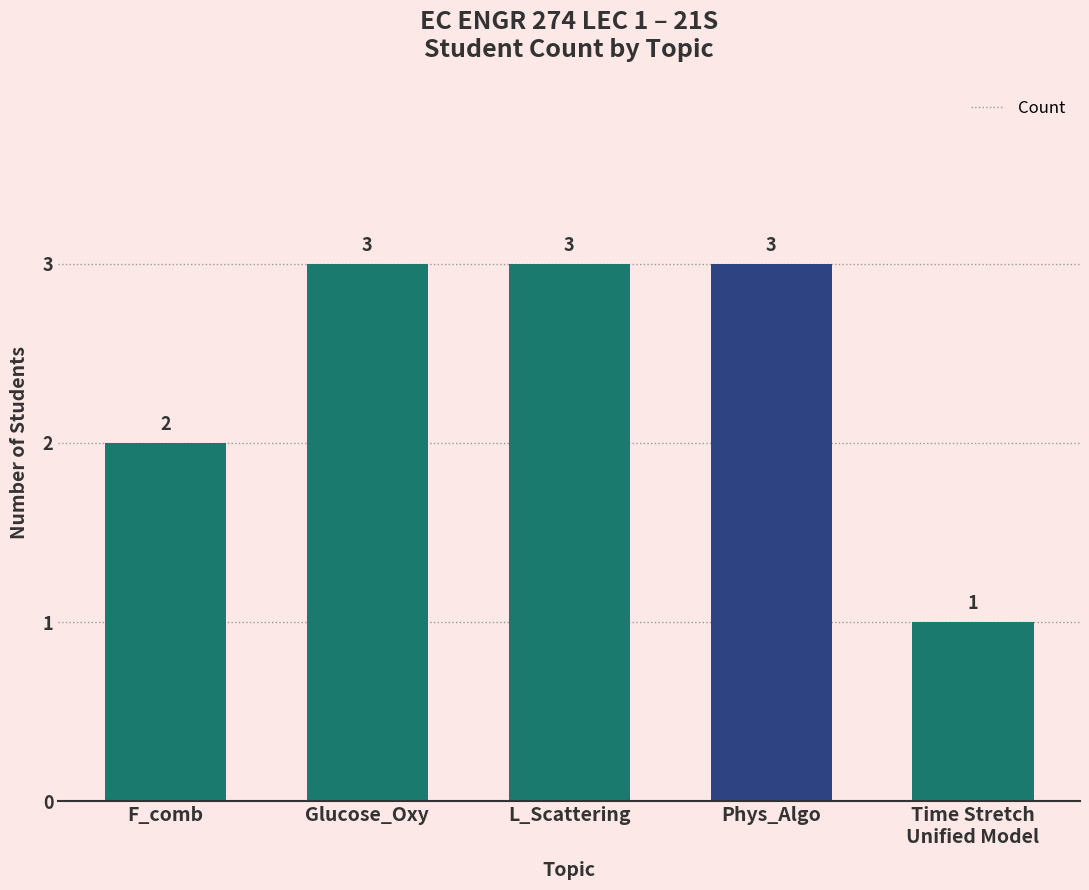

What is the change in value from F_comb to L_Scattering?

+1